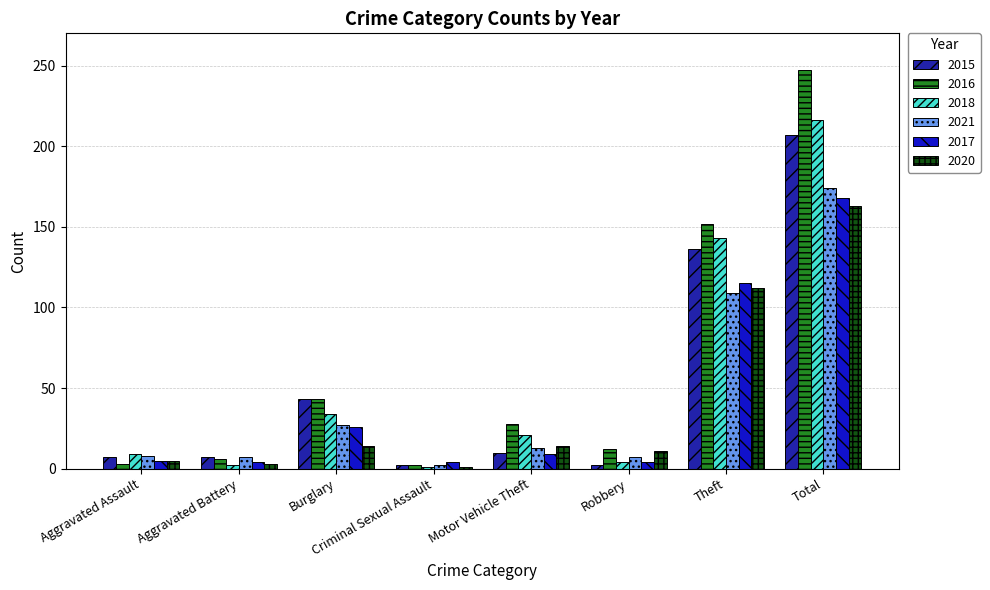

The value of 2016 at Total is 247. True or false?

True